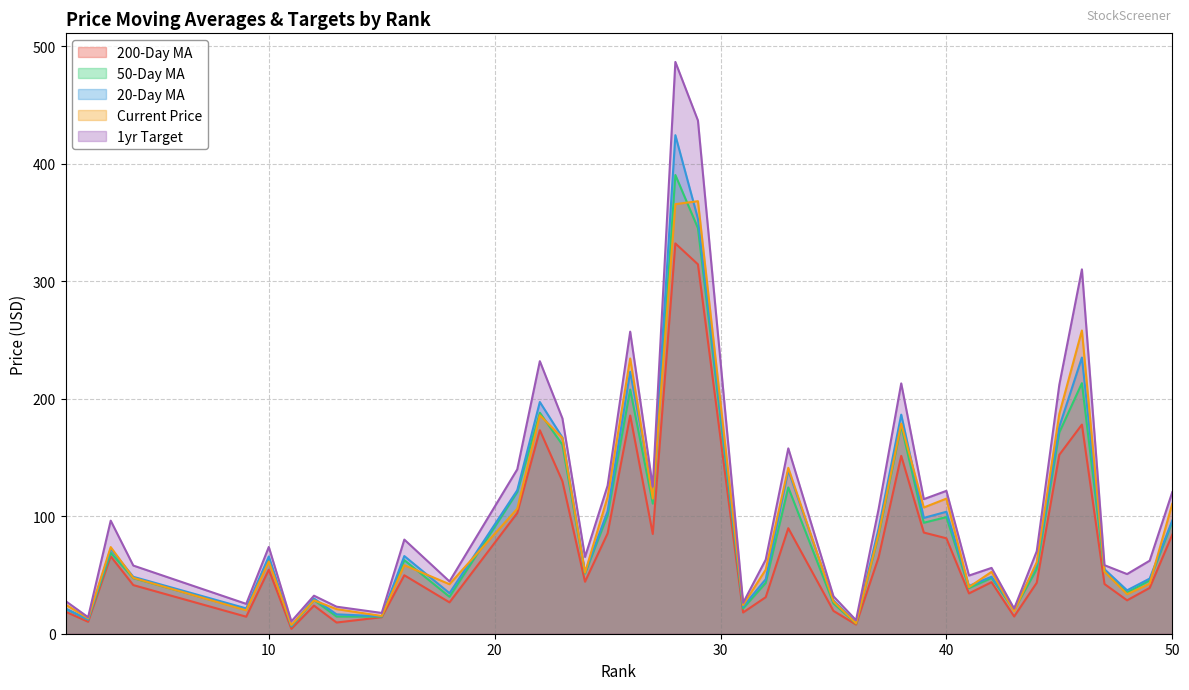

Is it true that 200_day_ma equals 9.1 at 31?

False